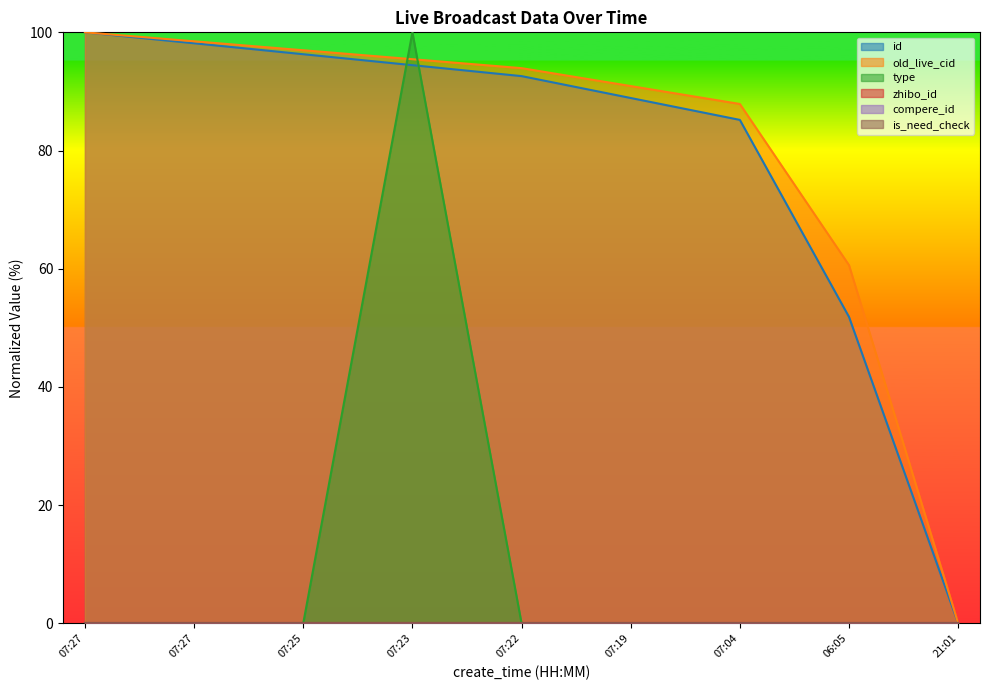

What is the label of the 7th point from the left?

07:04